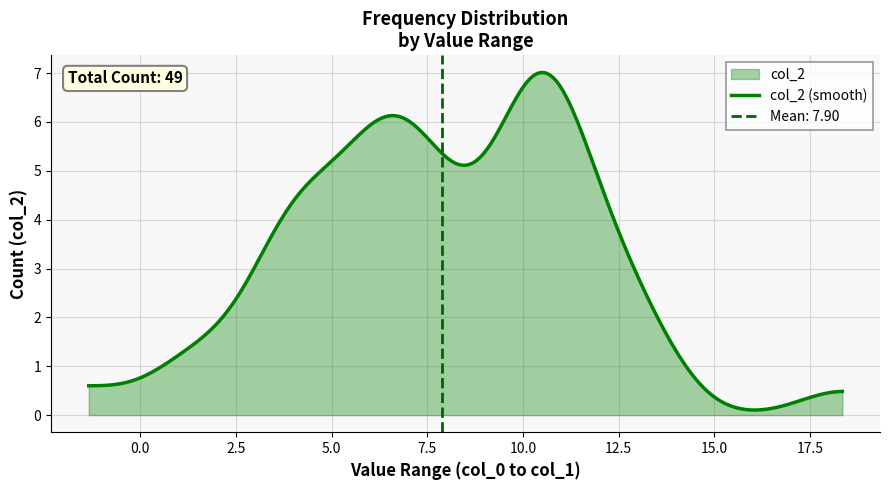

What is the change in value from 5 to 14?

-4